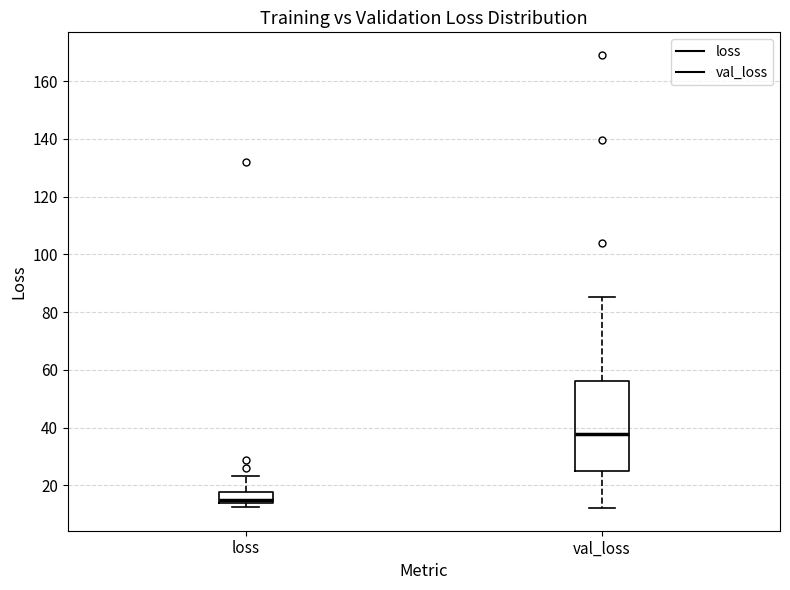

Reading left to right, transcribe this box plot: for each box, give where its median line is, the range the box spans, and where its two whiskers end, as read against the y-axis. The values are not printed on the chart, so give them approximately, as read against the axis.

loss: median 14 (just above the box's lower edge), box 14 to 18, whiskers 12 to 24
val_loss: median 38, box 26 to 56, whiskers 12 to 86